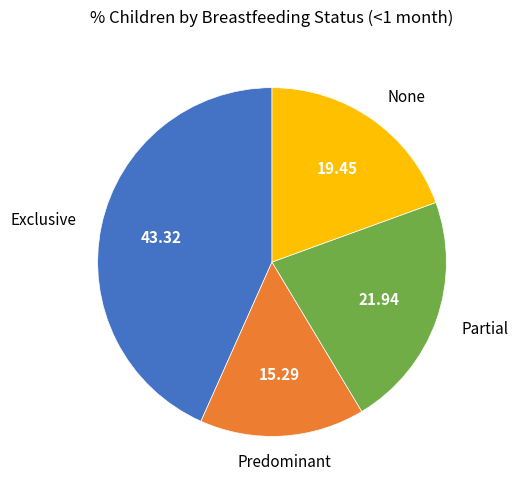

Is the sum of Exclusive and None greater than half?

Yes